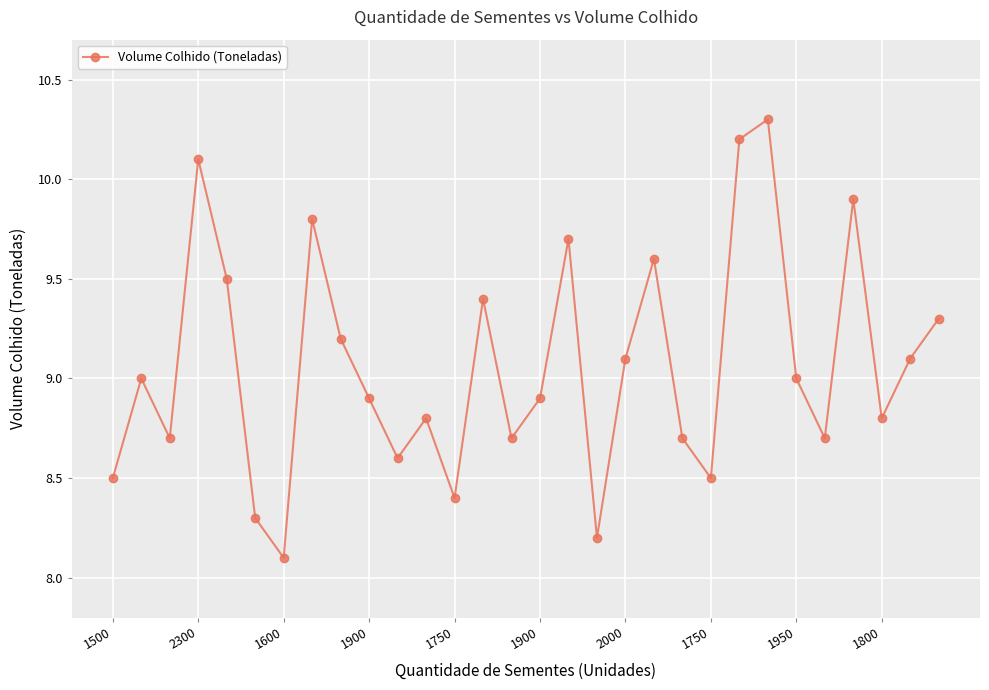

Reading left to right, extract all data points from this chart.

8.5	9.0	8.7	10.1	9.5	8.3	8.1	9.8	9.2	8.9	8.6	8.8	8.4	9.4	8.7	8.9	9.7	8.2	9.1	9.6	8.7	8.5	10.2	10.3	9.0	8.7	9.9	8.8	9.1	9.3